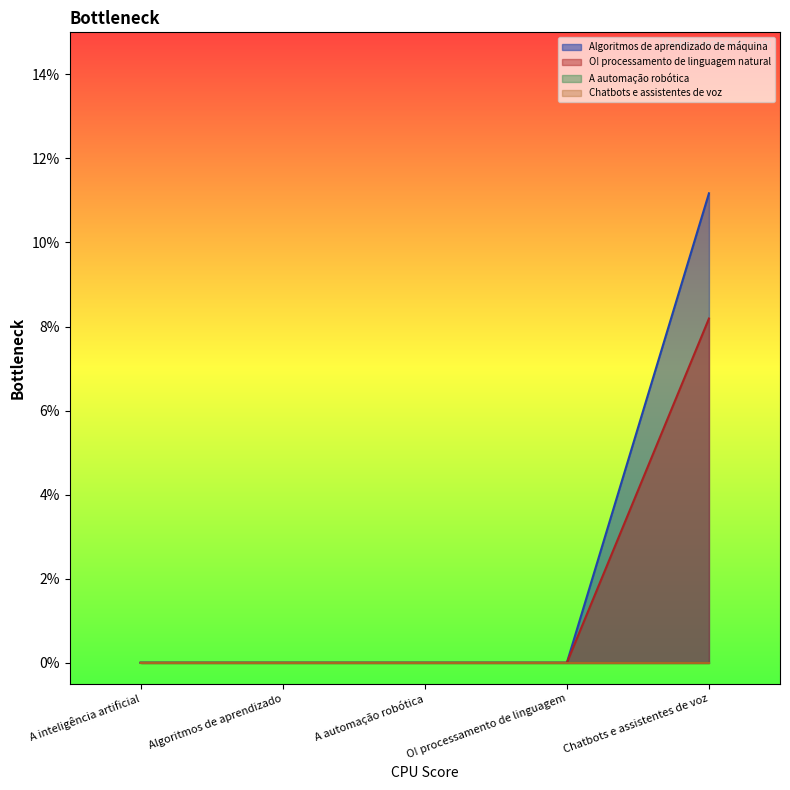

Which category has the highest value in the Algoritmos de aprendizado de máquina series?

Chatbots e assistentes de voz